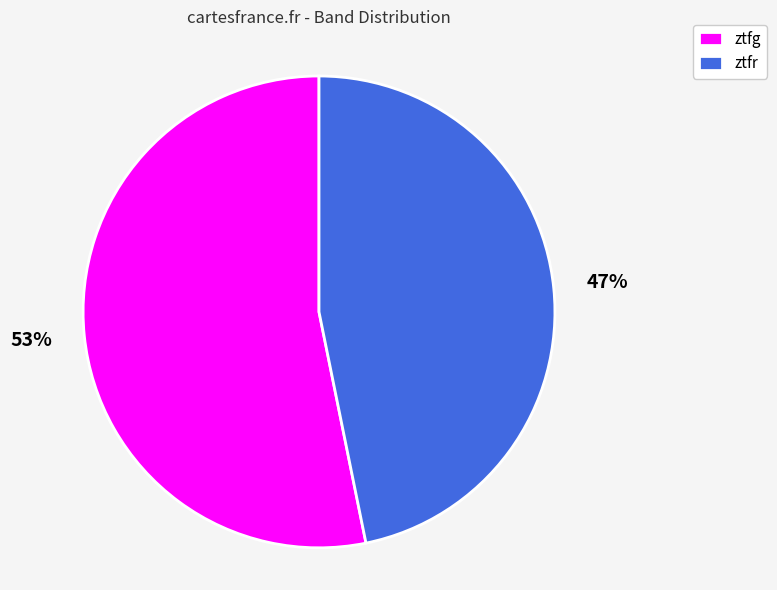

To the nearest percent, what is the average slice percentage?

50%